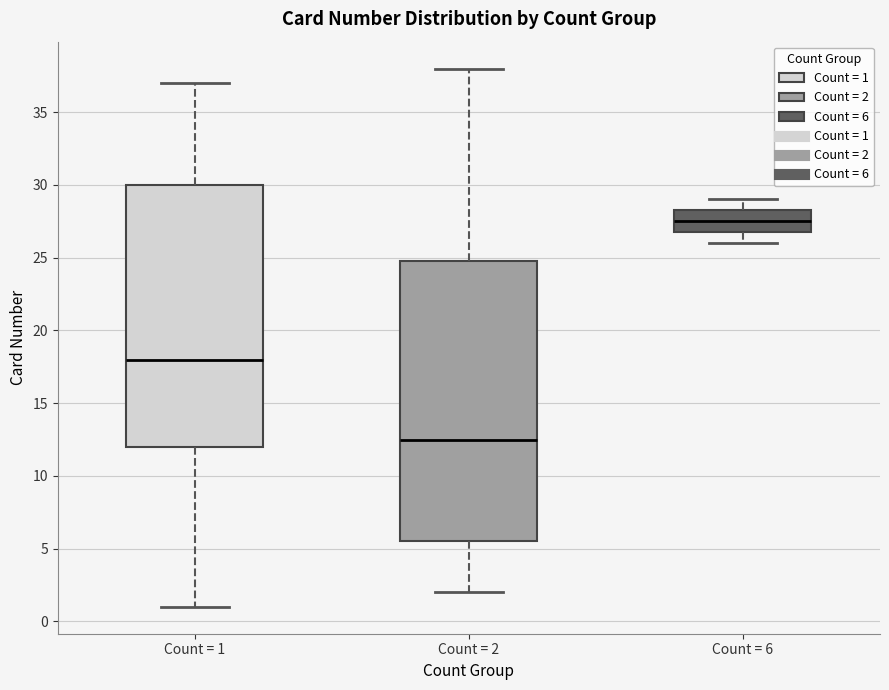

Reading left to right, read every box against the y-axis: the position of its median line, the range the box covers, and the ends of its whiskers. The values are not printed on the chart, so give them approximately, as read against the axis.

Count = 1: median 18.0, box 12.0 to 30.0, whiskers 1.0 to 37.0
Count = 2: median 12.5, box 5.5 to 25.0, whiskers 2.0 to 38.0
Count = 6: median 27.5, box 27.0 to 28.5, whiskers 26.0 to 29.0